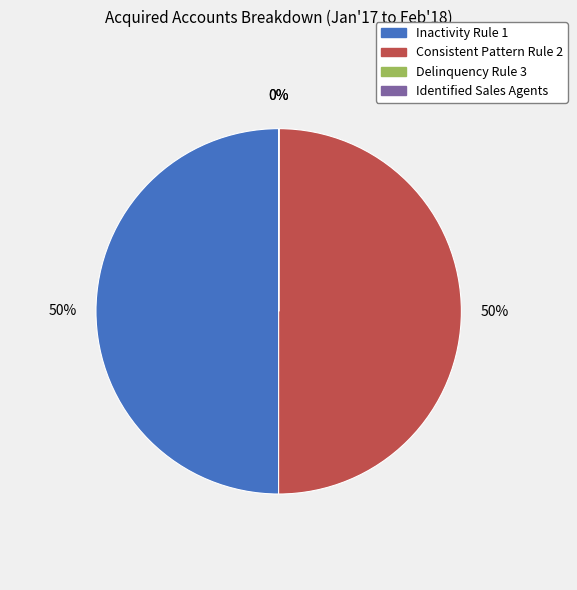

To the nearest percent, what is the difference between the largest and smallest slice percentages?

50%